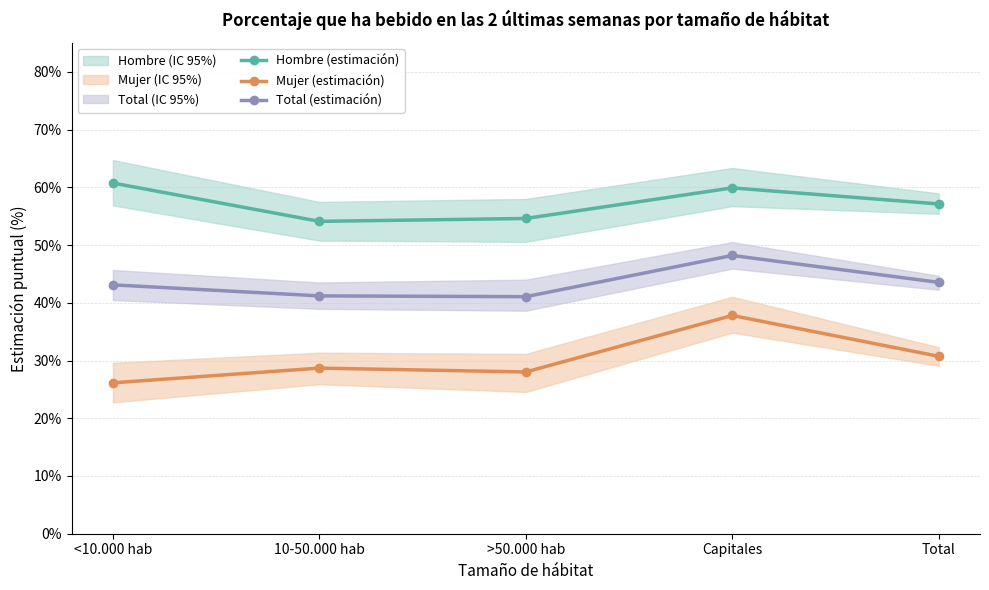

Reading left to right, extract all data points from this chart.

Hombre (estimación): <10.000 hab=0.6	10-50.000 hab=0.5	>50.000 hab=0.5	Capitales=0.6	Total=0.6
Mujer (estimación): <10.000 hab=0.3	10-50.000 hab=0.3	>50.000 hab=0.3	Capitales=0.4	Total=0.3
Total (estimación): <10.000 hab=0.4	10-50.000 hab=0.4	>50.000 hab=0.4	Capitales=0.5	Total=0.4